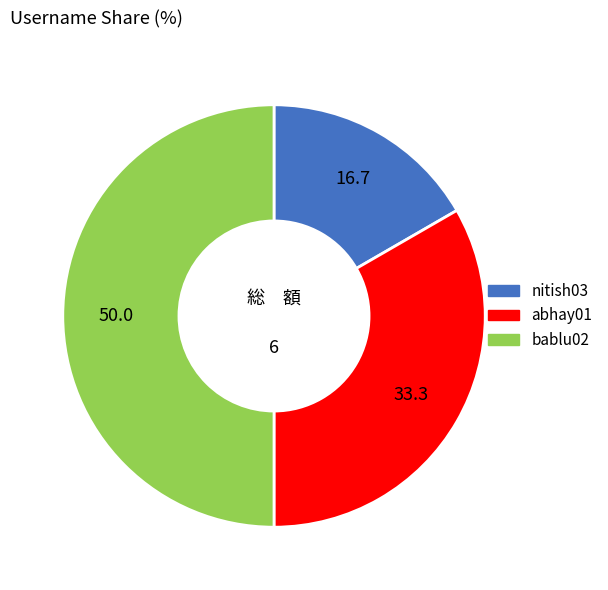

True or false: bablu02 accounts for 50% of the total.

True